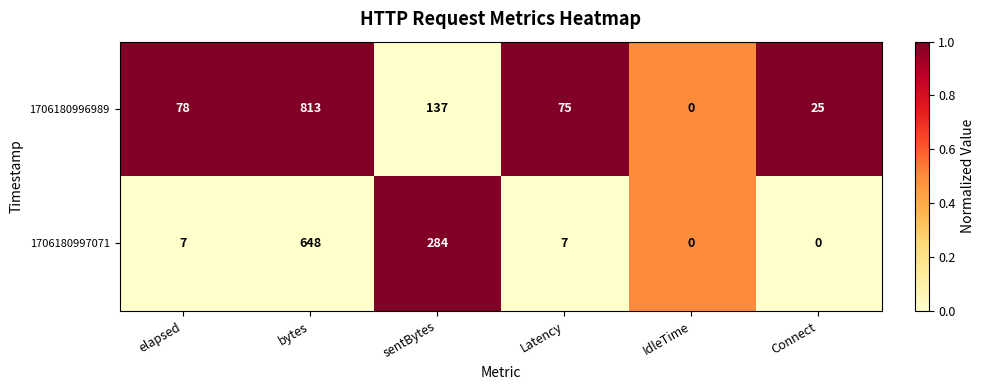

Which series has the widest spread of values?

1706180996989